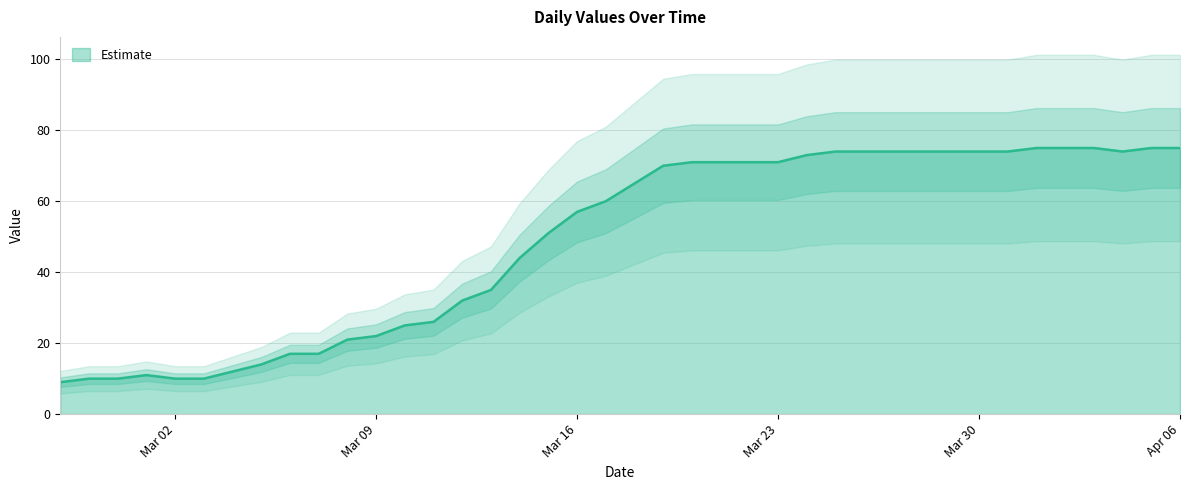

At which label is the value closest to 42?

2020-03-14